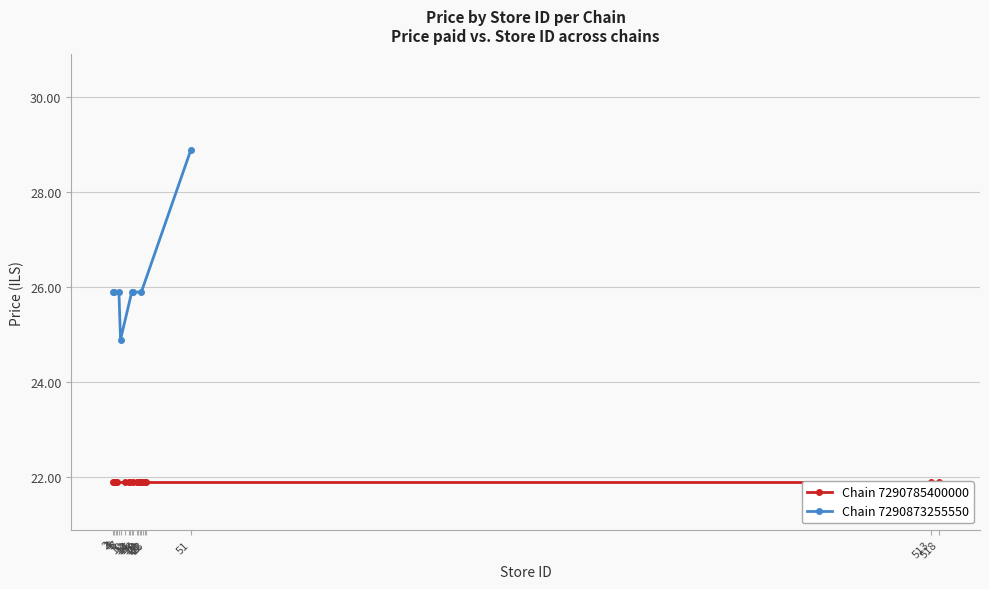

What is the greatest value displayed?

28.9